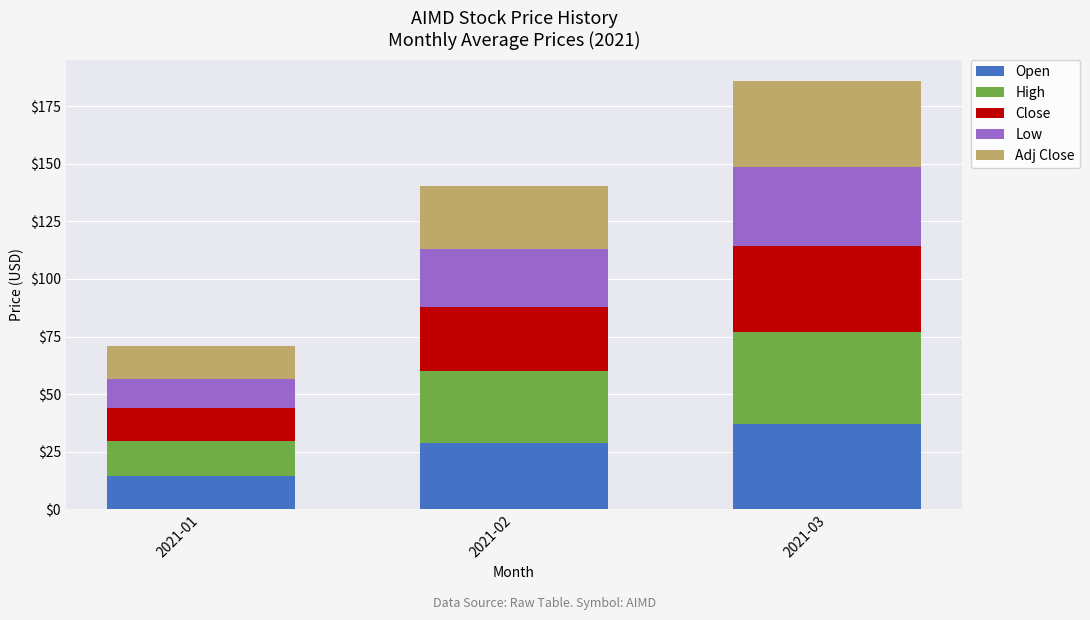

At which label does Open reach its minimum?

2021-01